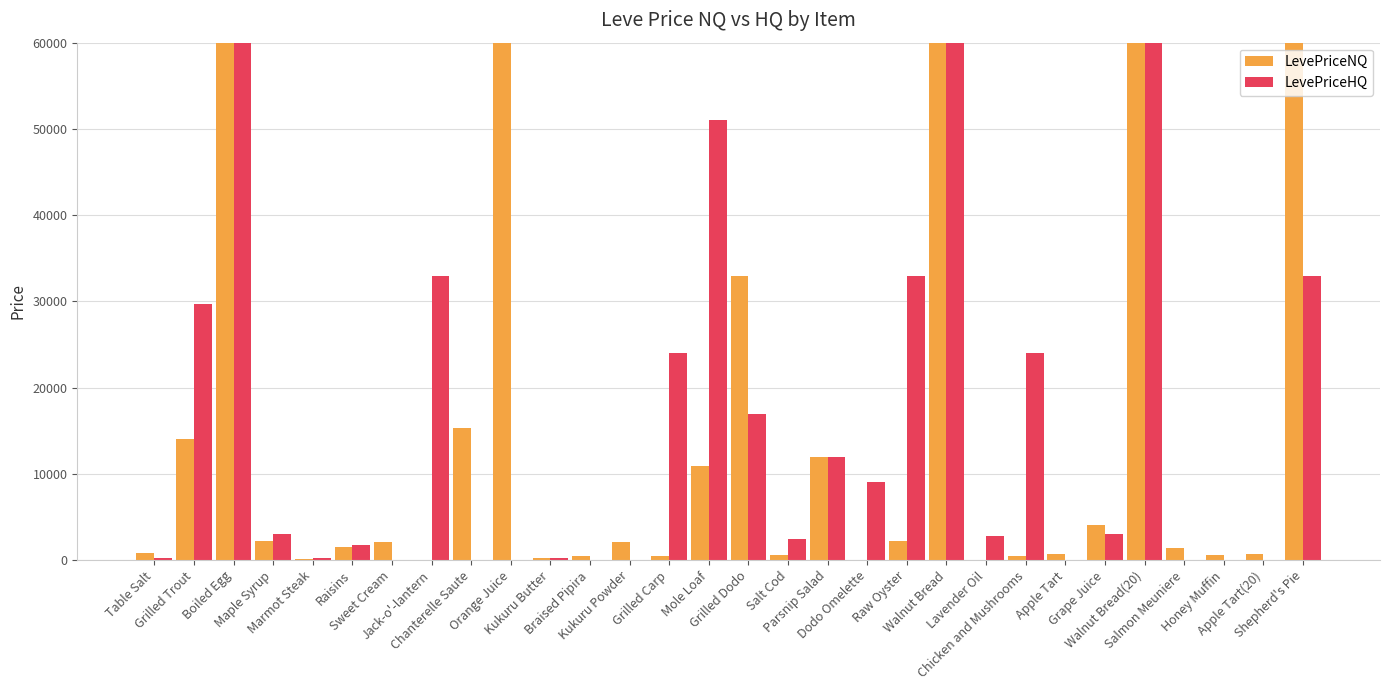

Rank the series at Grilled Carp from highest to lowest value.

LevePriceHQ, LevePriceNQ